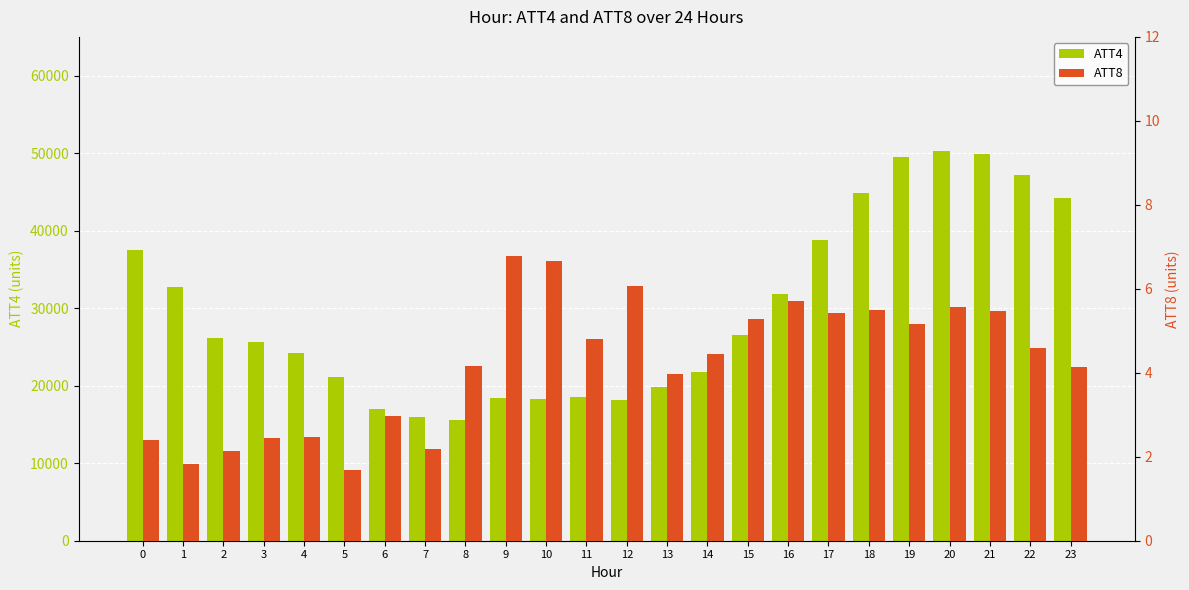

What is the sum of all ATT4 values?

713900.0